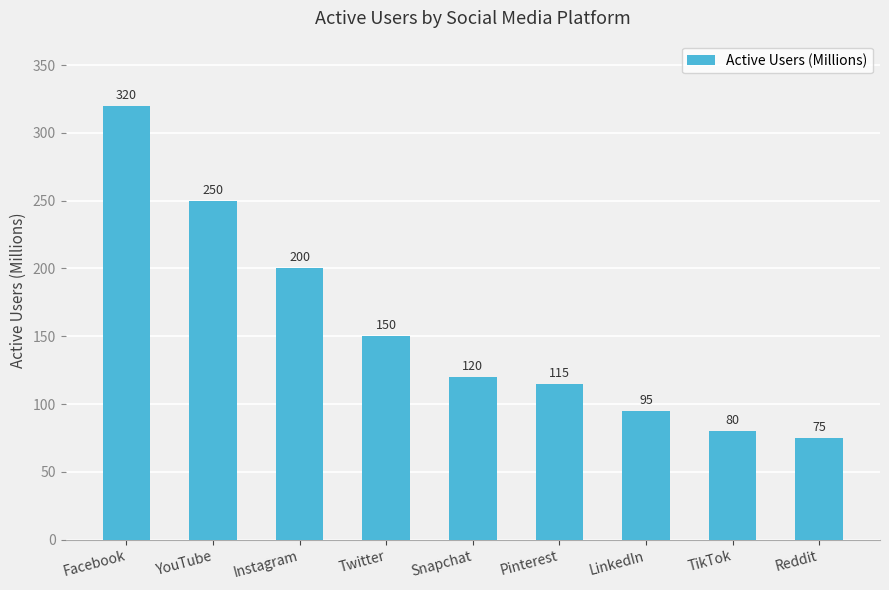

What is the sum of all values?

1405